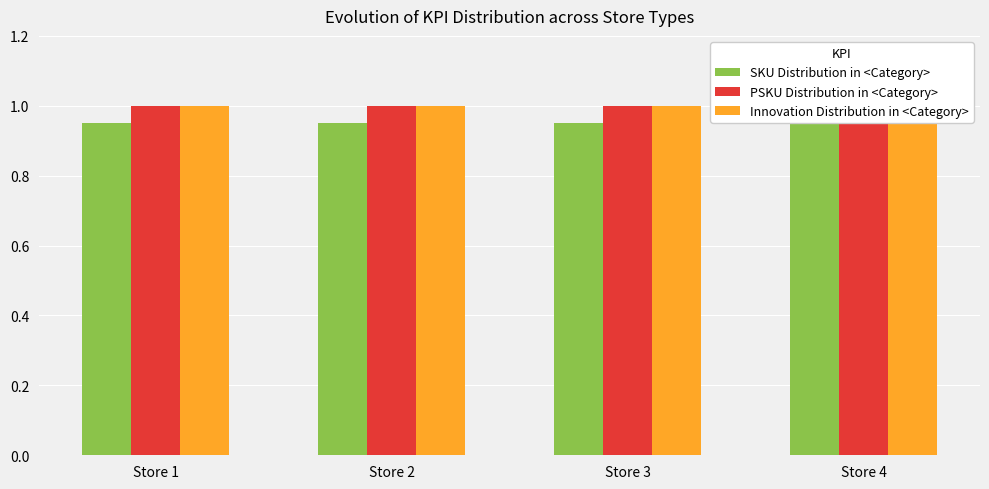

True or false: PSKU Distribution in <Category> has a value of 1.0 at Store 2.

True